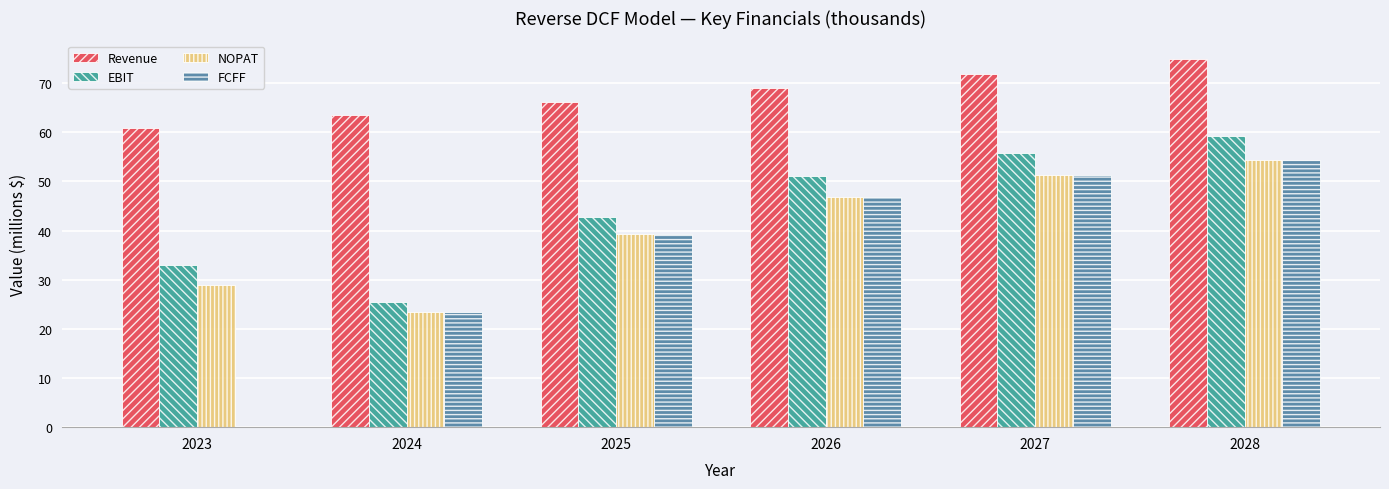

Reading left to right, list all the values displayed in this chart.

Revenue: 60.9	63.5	66.1	68.9	71.9	74.9
EBIT: 33.0	25.4	42.8	51.1	55.9	59.3
NOPAT: 28.9	23.3	39.3	46.9	51.3	54.4
FCFF: 0.0	23.3	39.3	46.9	51.3	54.4